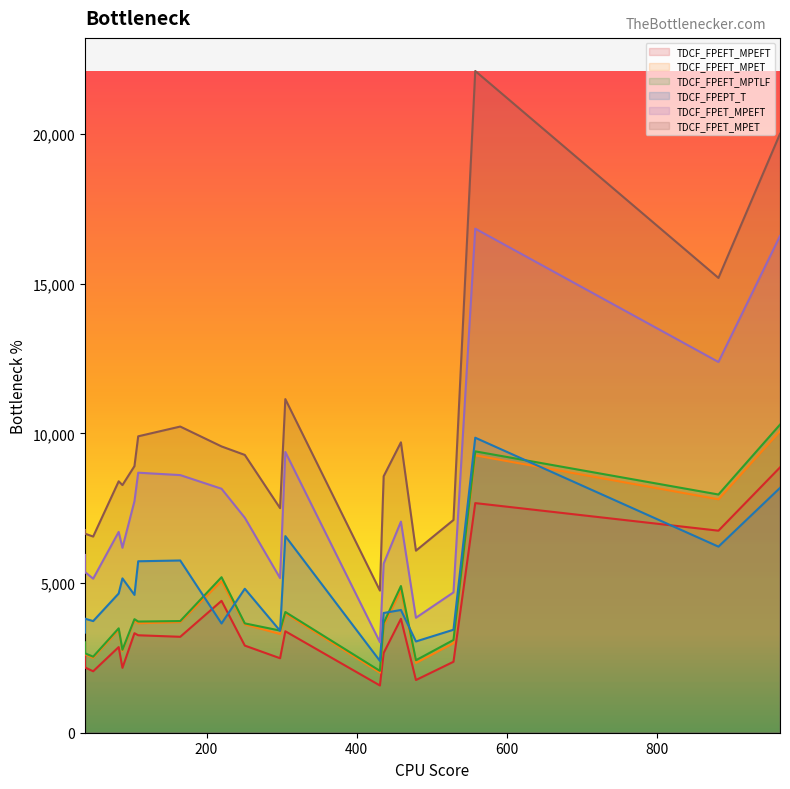

True or false: TDCF_FPEFT_MPEFT has a value of 2999 at 88.

False